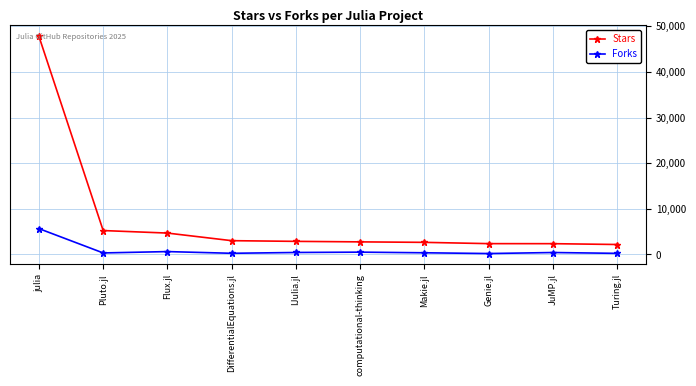

What is the sum of all Forks values?

8917